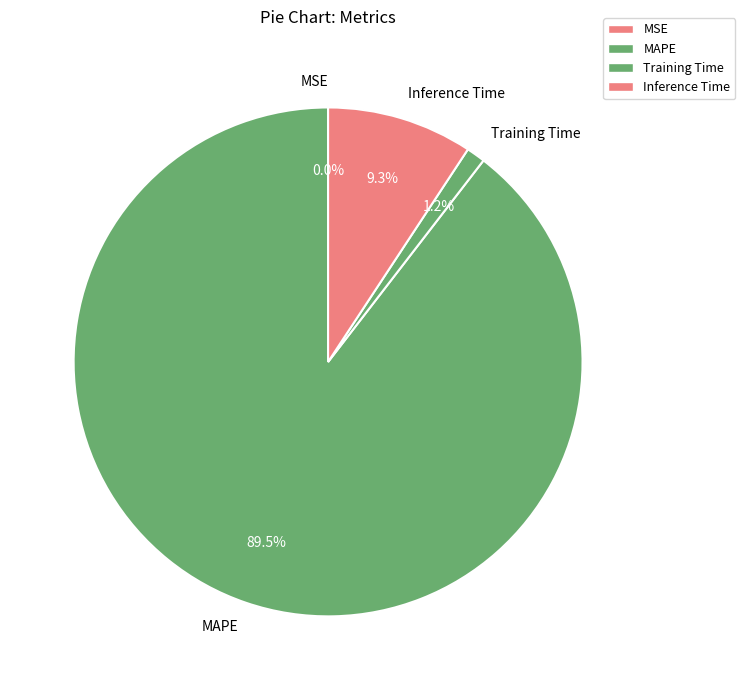

Which slice represents more than half of the pie?

MAPE